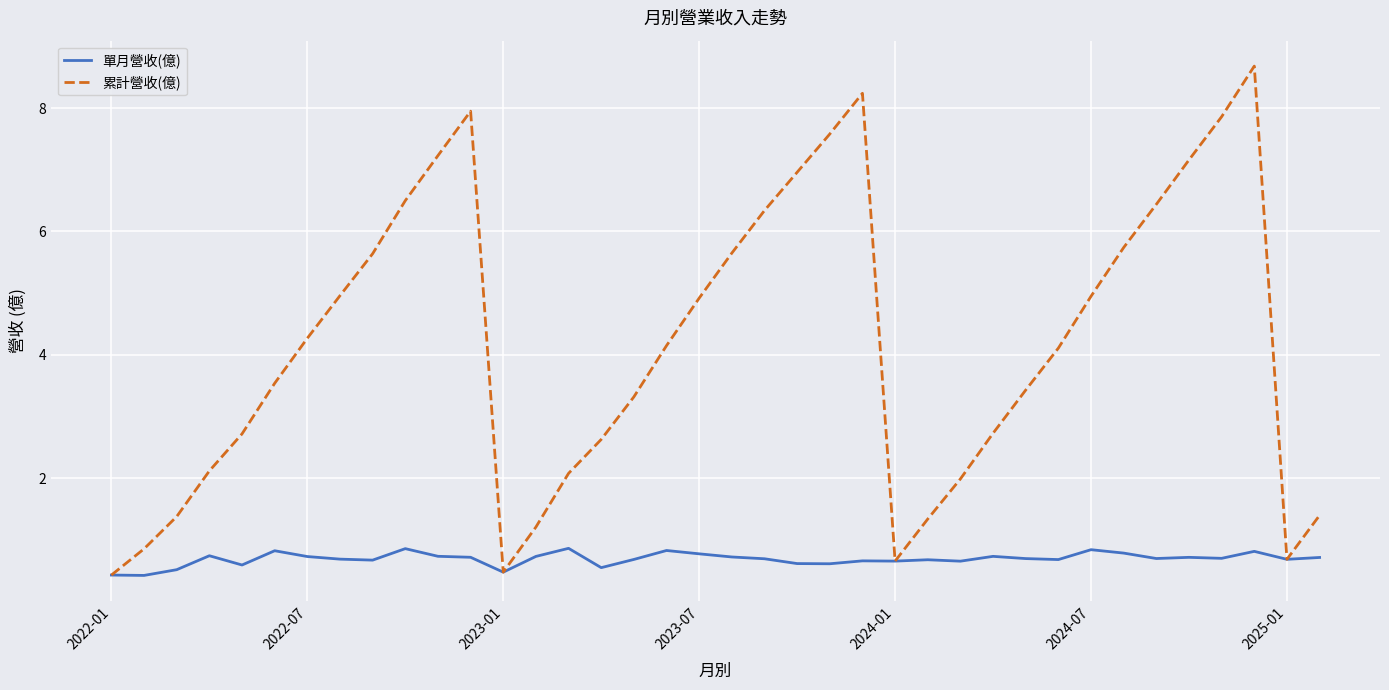

Which series has the largest range (max minus min)?

累計營收(億)